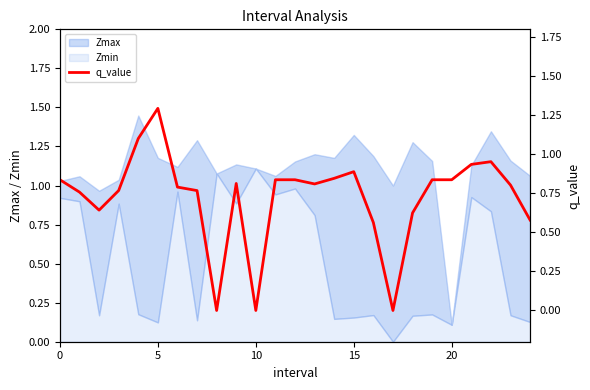

What is the sum of all values?

18.1